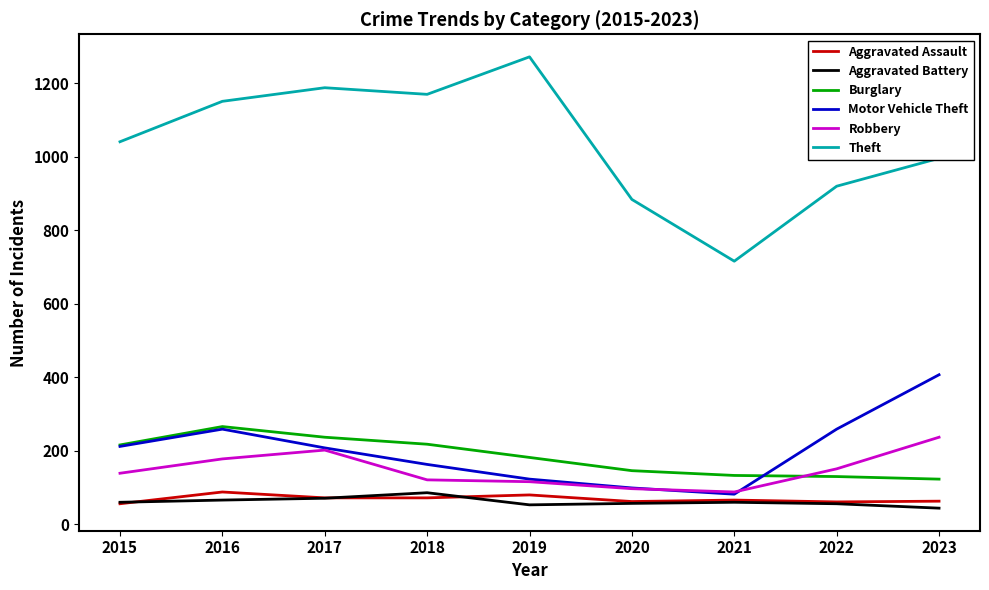

True or false: Aggravated Assault and Robbery intersect in this chart.

False